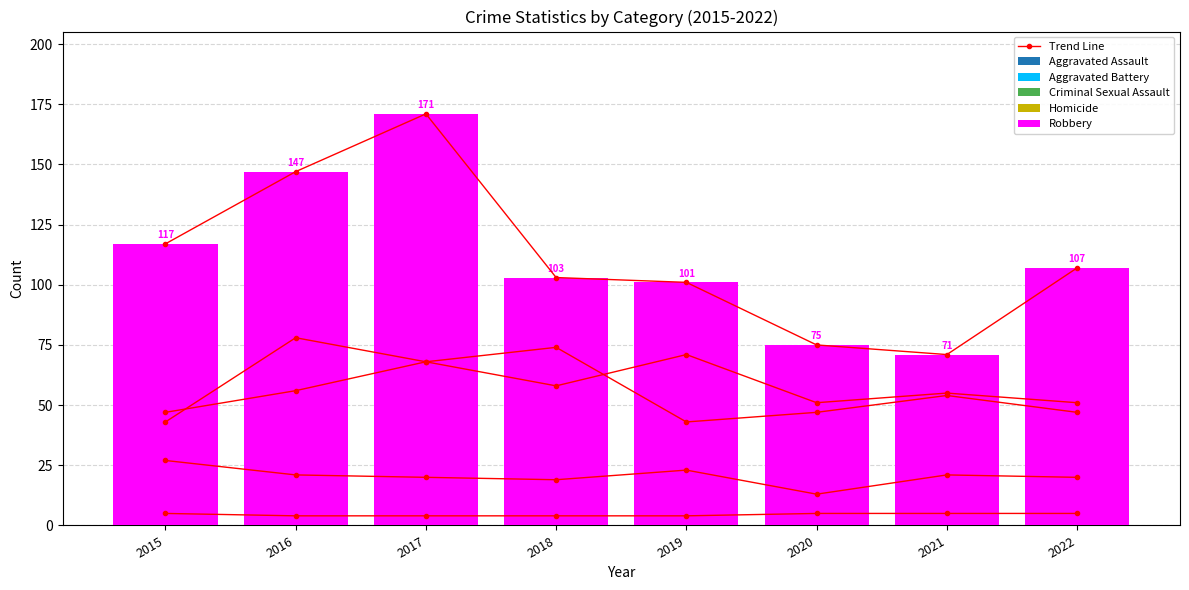

At which category is the sum across all series the highest?

2017